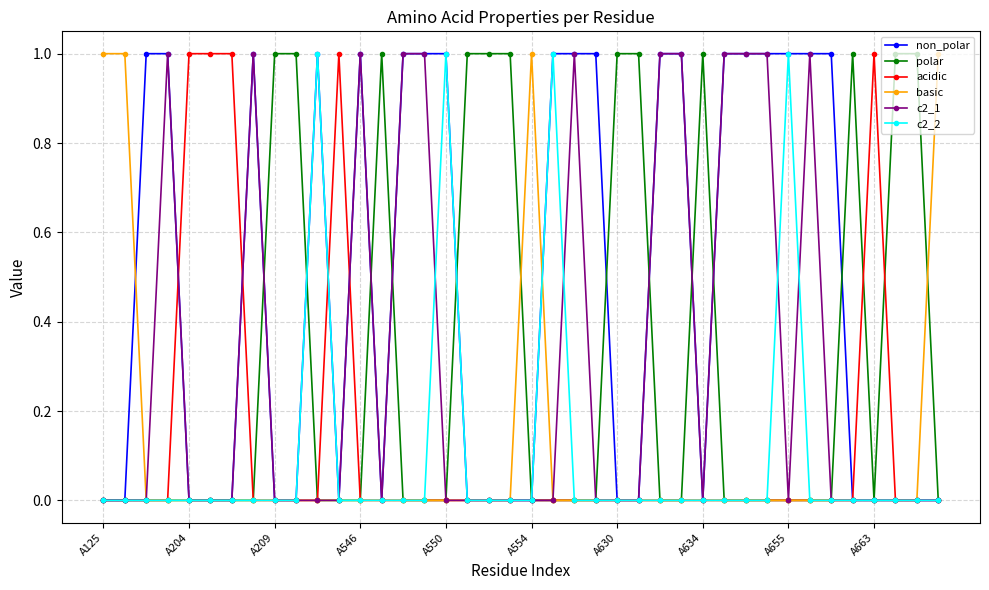

What is the value of the non_polar point at the 35th from the left?

1